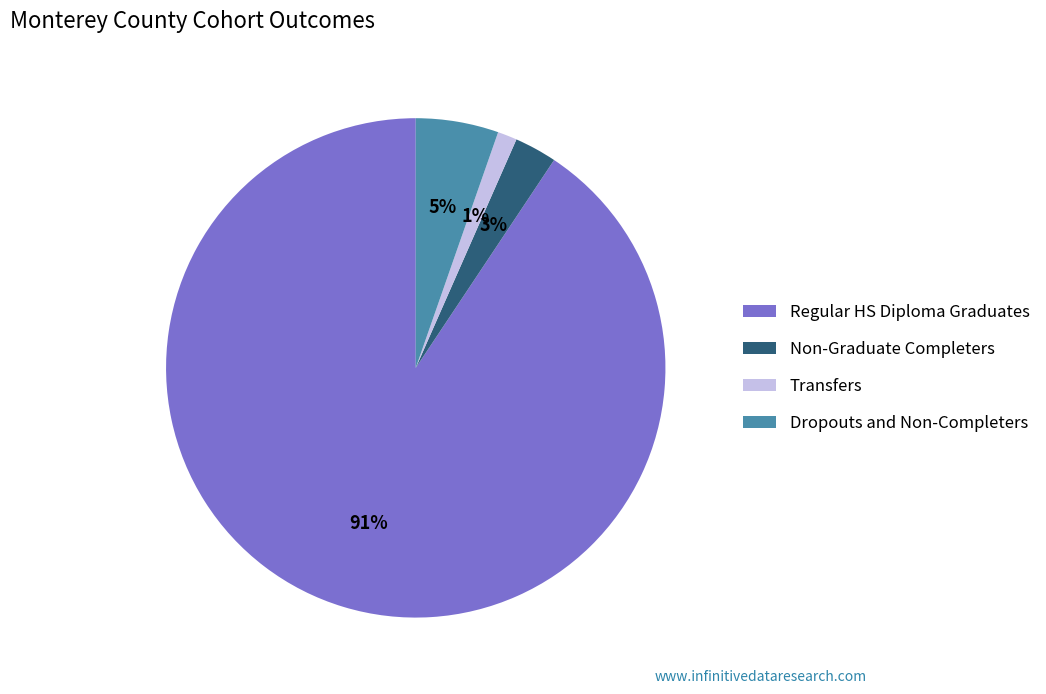

To the nearest percent, what is the average slice percentage?

25%